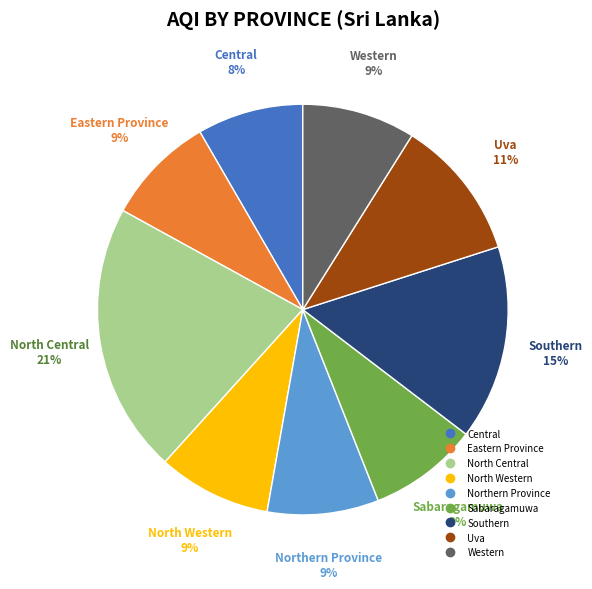

Count the number of slices in the pie.

9